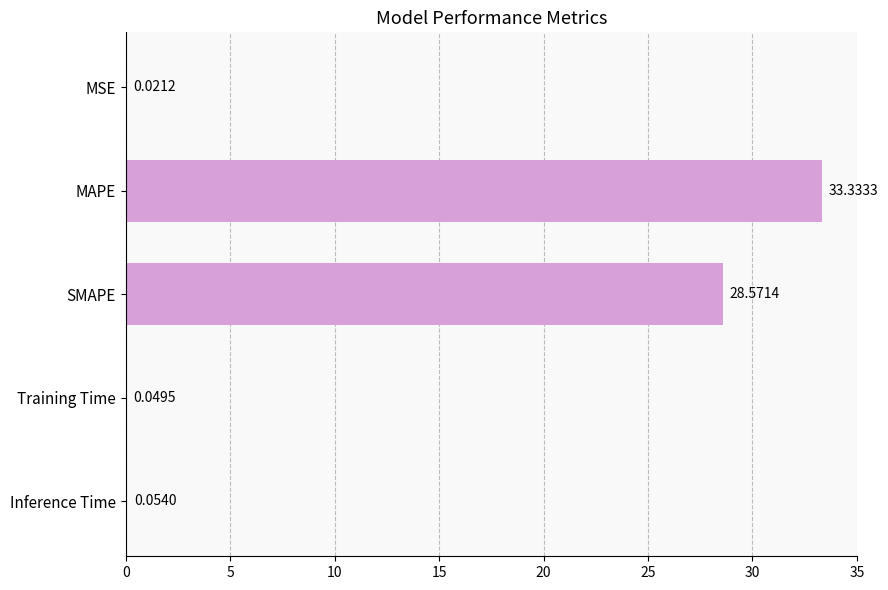

What is the maximum value shown in the chart?

33.3